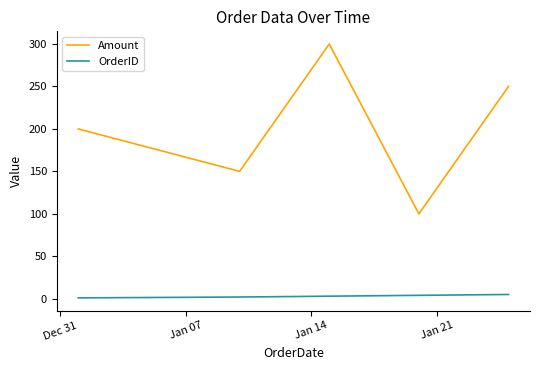

What is the highest value of the OrderID series?

5